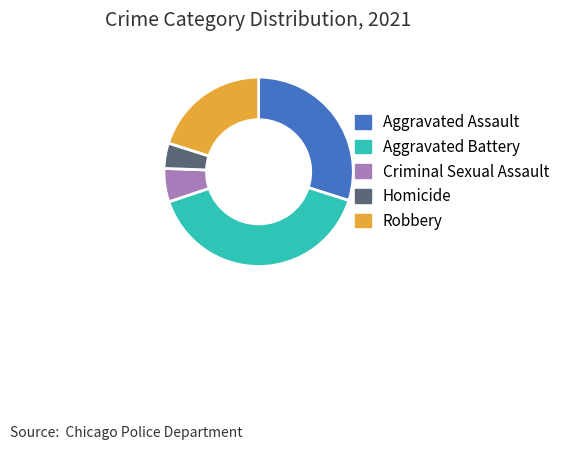

Which has a higher value, Aggravated Assault or Homicide?

Aggravated Assault